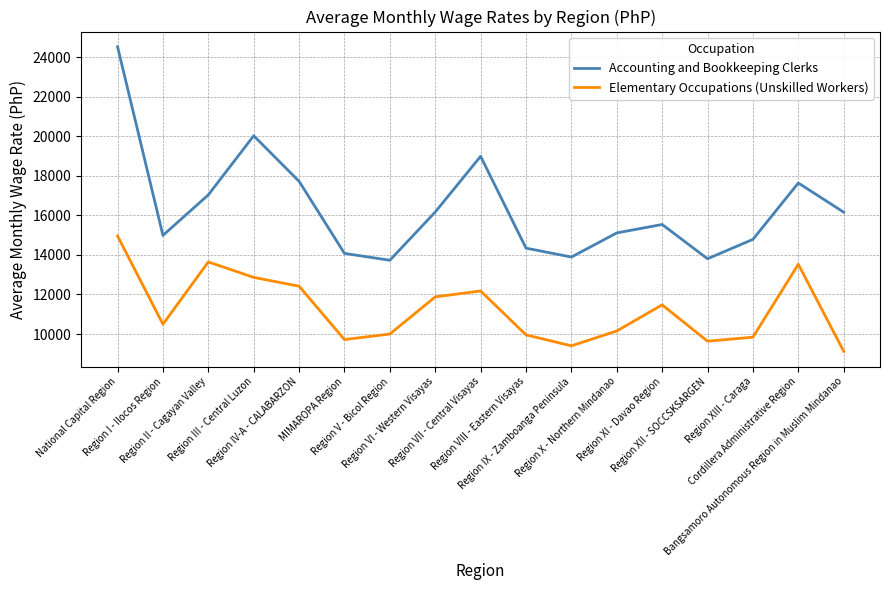

The Accounting and Bookkeeping Clerks series shows 24261 at Region VI - Western Visayas. True or false?

False